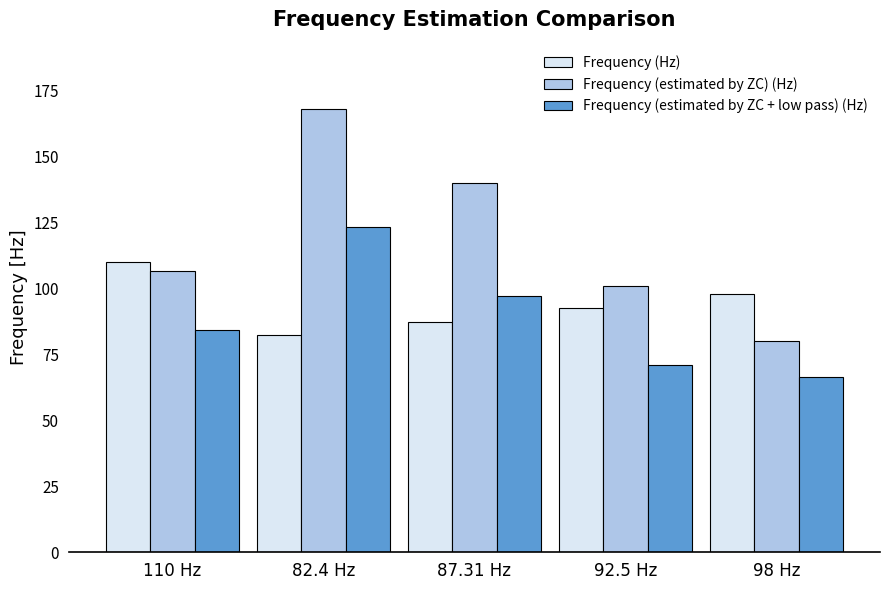

What is the difference between the Frequency (estimated by ZC) (Hz) values at 92.5 Hz and 82.4 Hz?

67.1